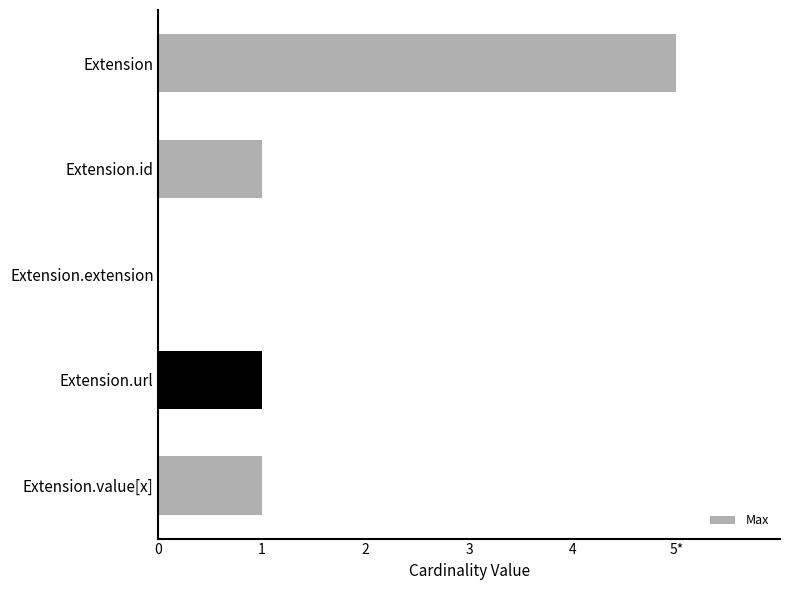

Are the bars grouped side by side (vs. stacked)?

No